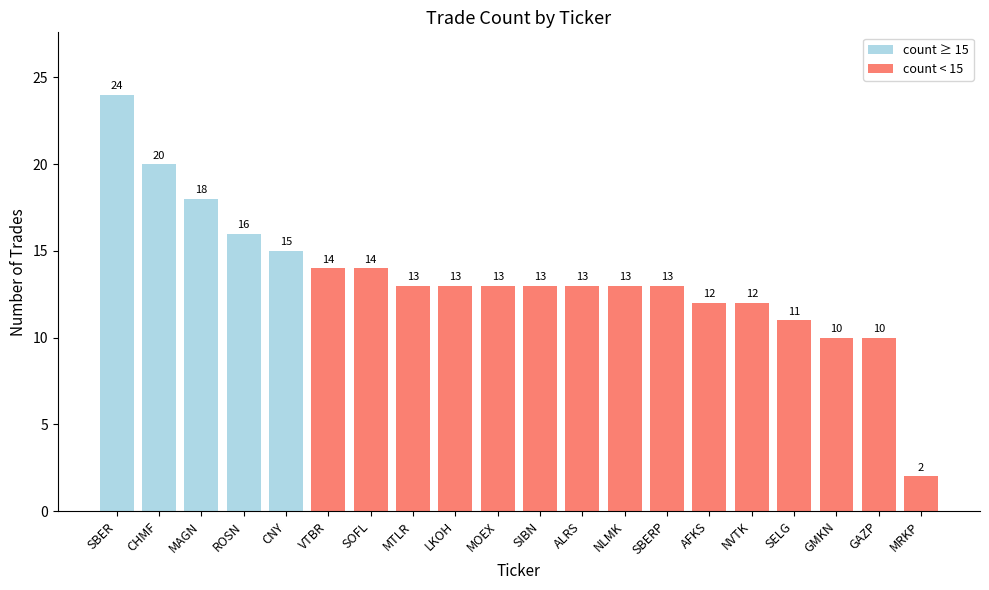

Reading left to right, extract all data points from this chart.

24	20	18	16	15	14	14	13	13	13	13	13	13	13	12	12	11	10	10	2